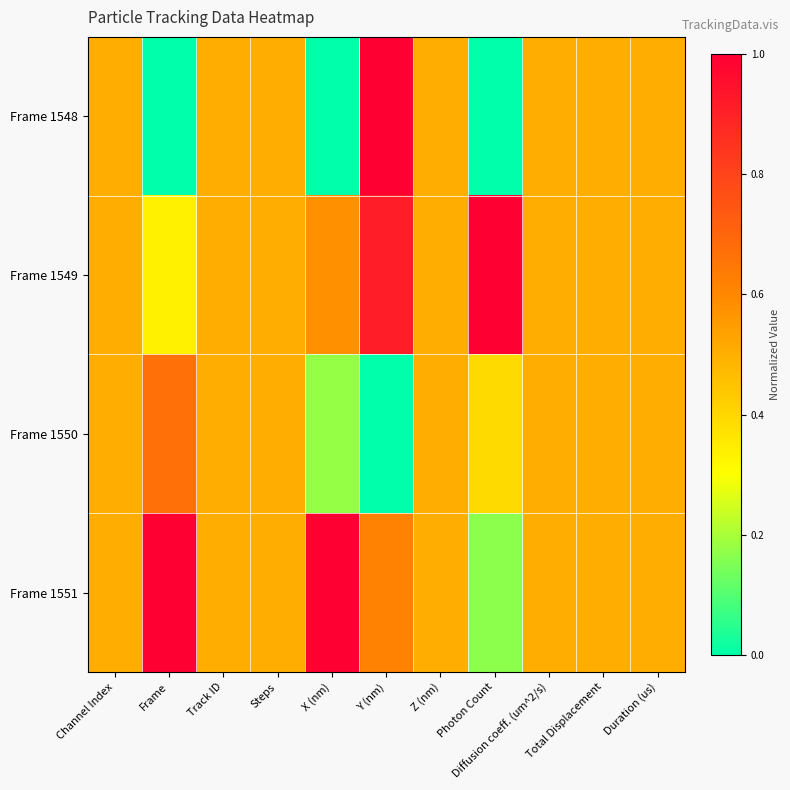

Which category has the highest value across all series?

Y (nm)